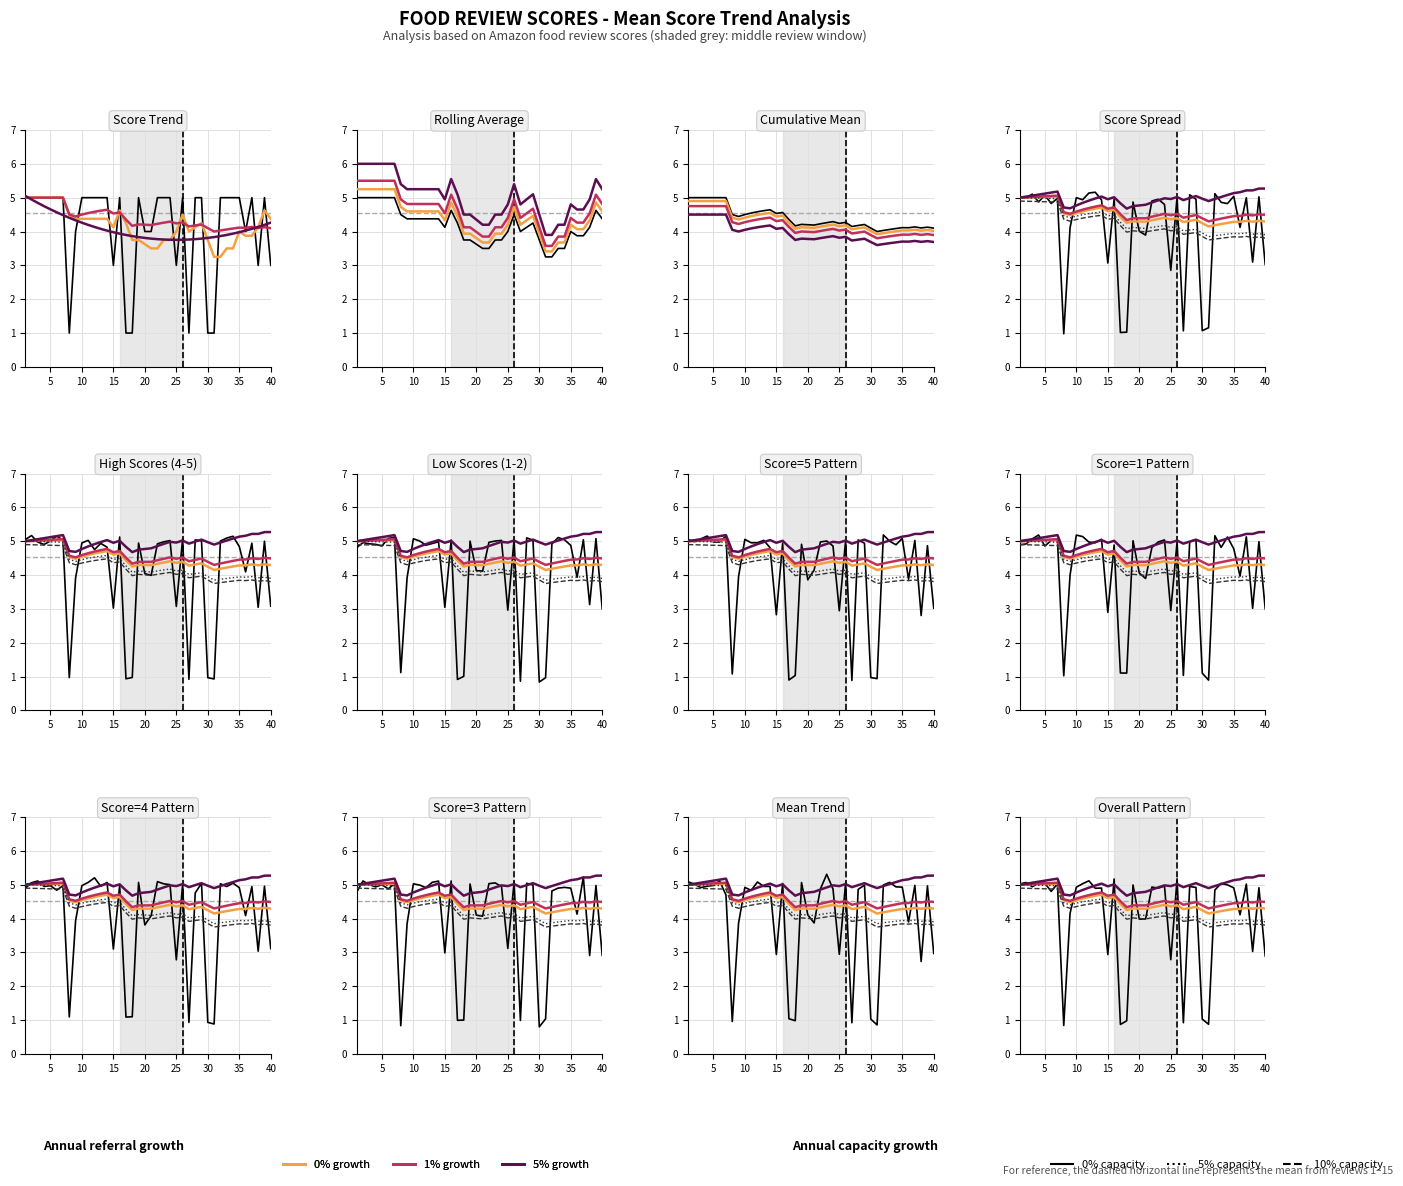

True or false: Rolling_mean and Score_1 cross at least once.

True